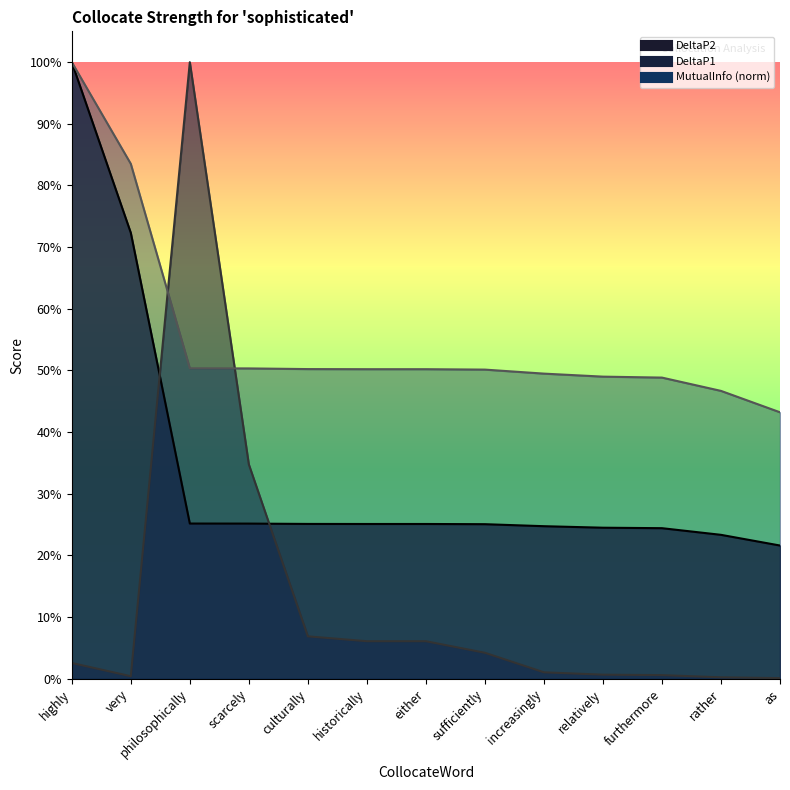

Is it true that DeltaP2 equals 0.2 at relatively?

True